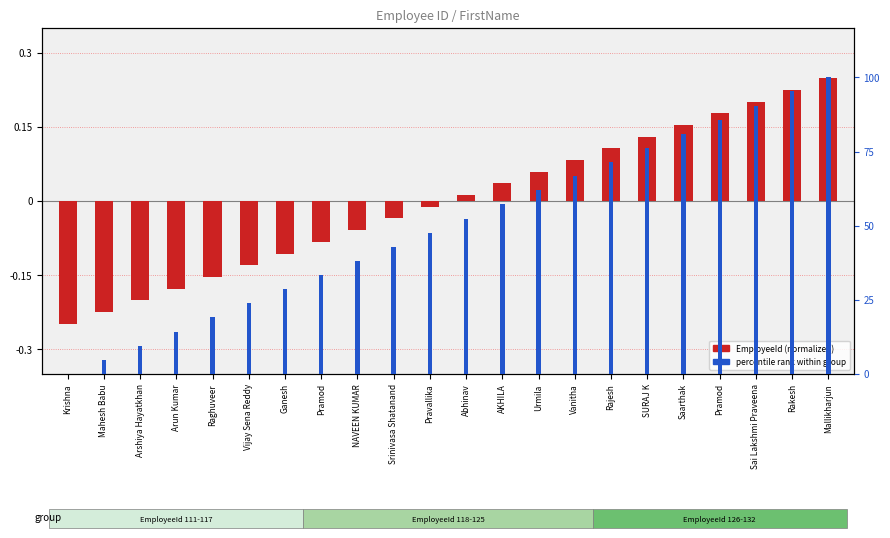

Reading right to left, extract all data points from this chart.

EmployeeId (normalized): 0.2	0.2	0.2	0.2	0.2	0.1	0.1	0.1	0.1	0.0	0.0	-0.0	-0.0	-0.1	-0.1	-0.1	-0.1	-0.2	-0.2	-0.2	-0.2	-0.2
percentile rank within group: 0.3	0.3	0.3	0.3	0.2	0.2	0.2	0.2	0.2	0.2	0.2	0.1	0.1	0.1	0.1	0.1	0.1	0.1	0.0	0.0	0.0	0.0